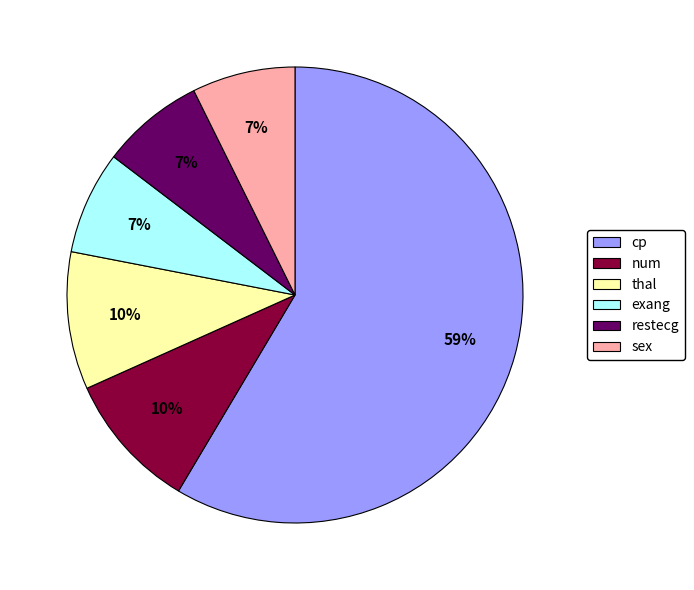

Which slice is the largest?

cp